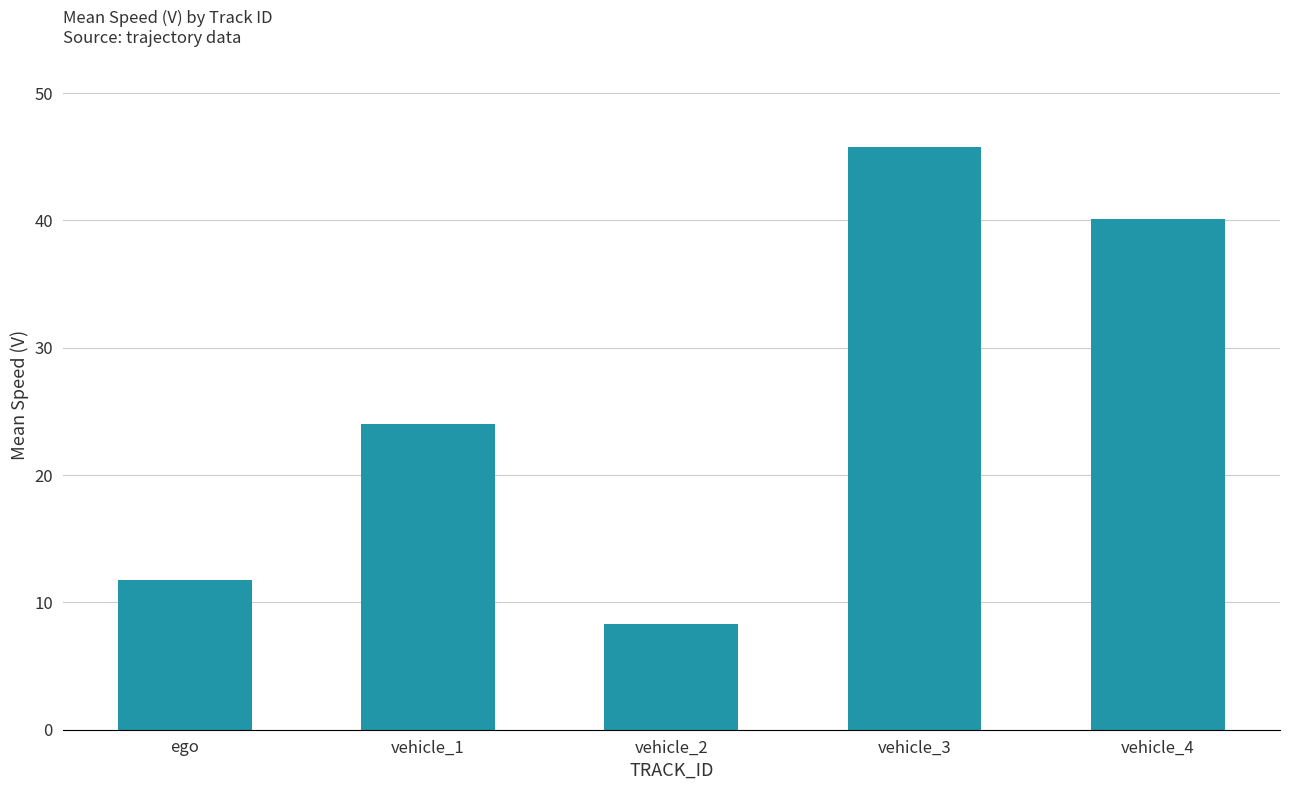

What is the ratio of the value at vehicle_1 to the value at ego?

2.0